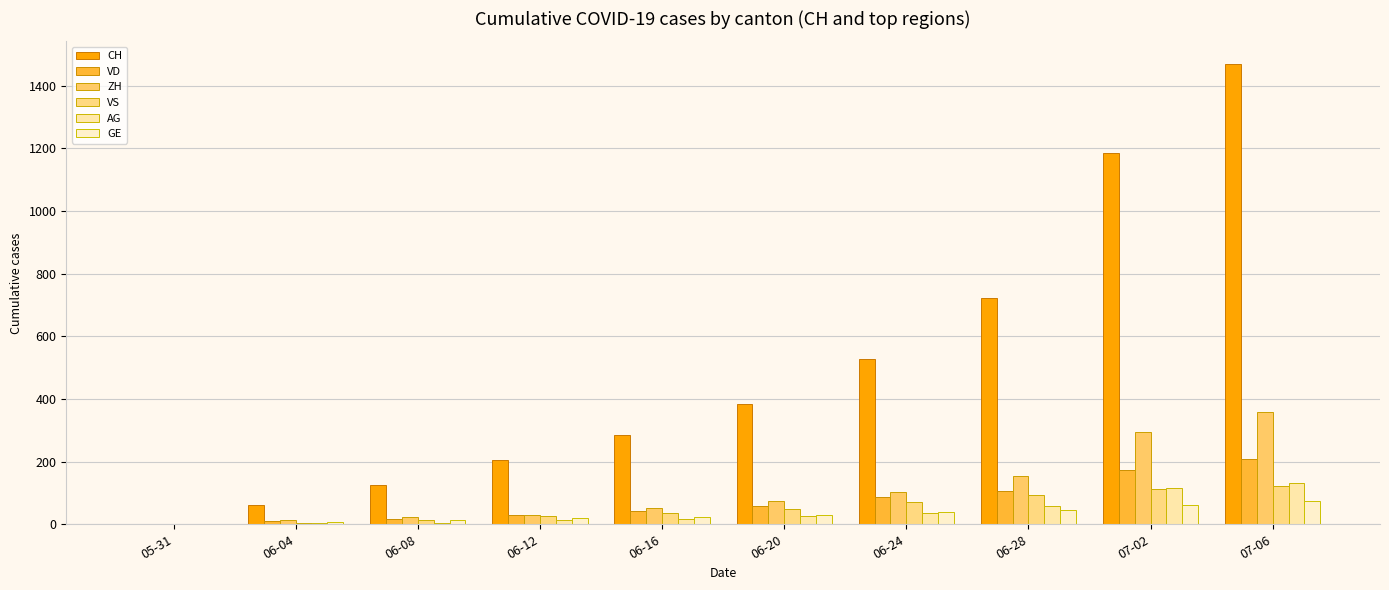

What is the approximate value of ZH at 07-02, to the nearest 5?

295